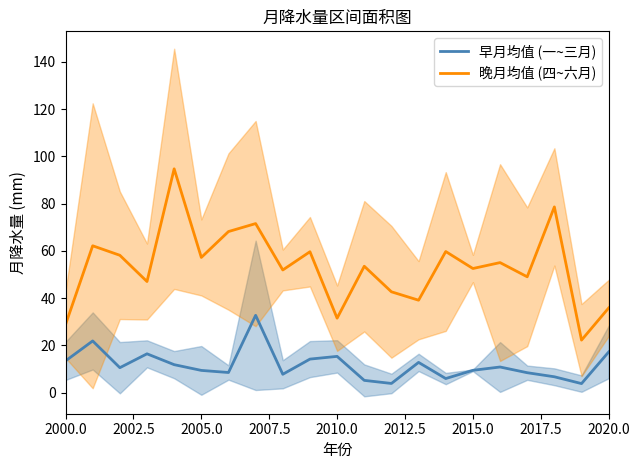

Reading left to right, what are all the values shown in this chart?

早月均值 (一~三月): 13.4	21.9	10.5	16.4	11.8	9.4	8.5	32.7	7.7	14.2	15.3	5.2	3.9	12.8	5.9	9.4	10.8	8.4	6.7	3.8	17.2
晚月均值 (四~六月): 28.7	62.1	58.1	47.0	94.7	57.2	68.2	71.5	51.9	59.6	31.5	53.5	42.7	39.1	59.7	52.5	55.0	49.0	78.6	22.2	35.8